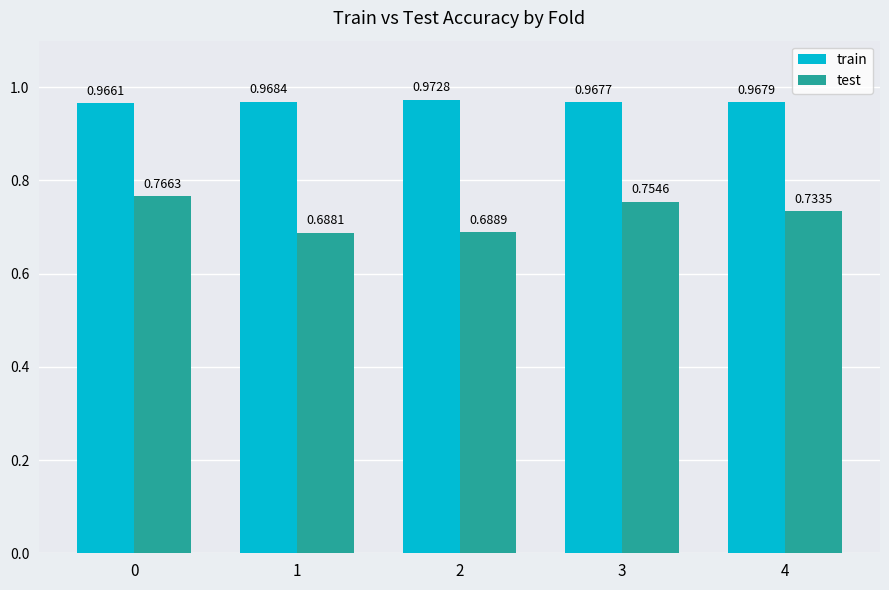

List the series in order of their overall mean, highest first.

train, test